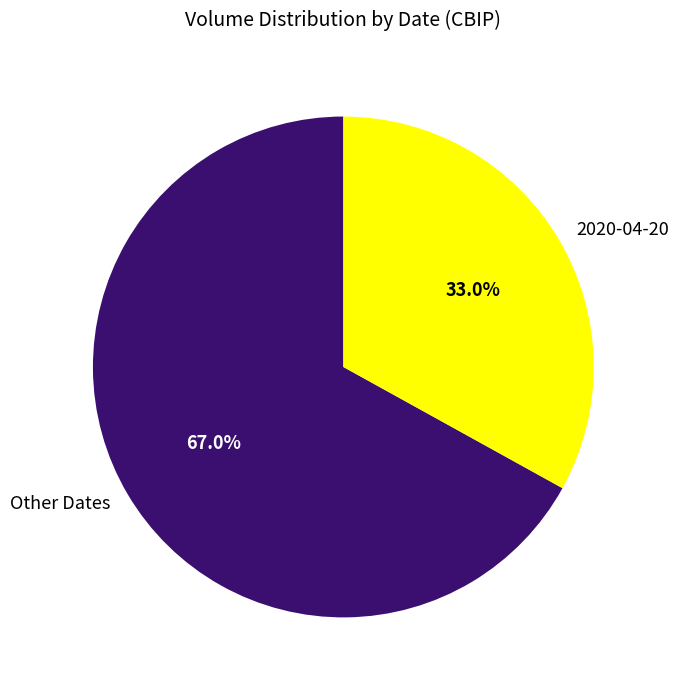

Is there a majority slice in this chart?

Yes